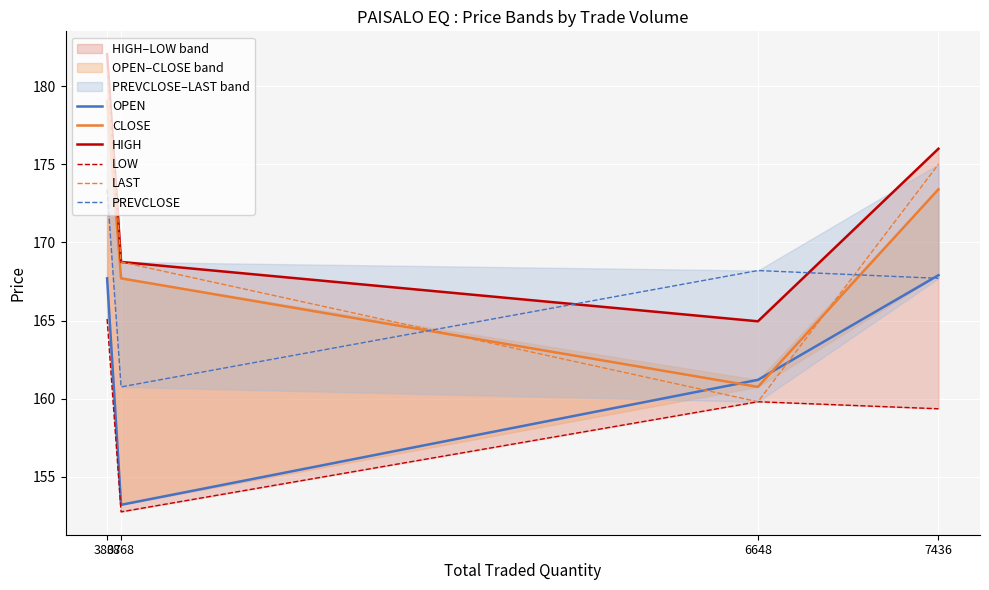

The value of LAST at 7436 is 175.0. True or false?

True